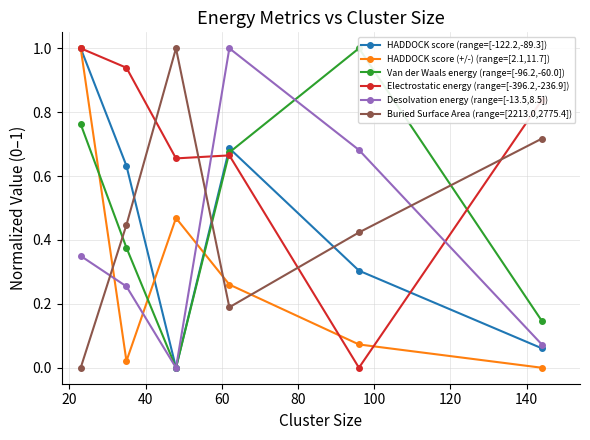

After their last crossing, which series has the higher values: Desolvation energy (range=[-13.5,8.5]) or HADDOCK score (+/-) (range=[2.1,11.7])?

Desolvation energy (range=[-13.5,8.5])